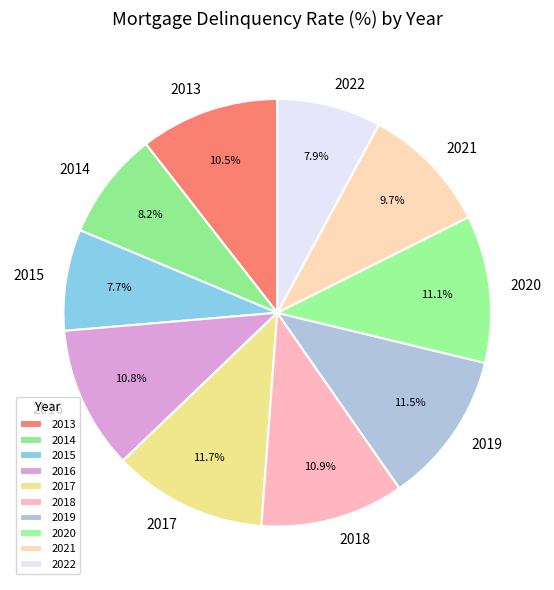

Between 2015 and 2018, which is larger?

2018